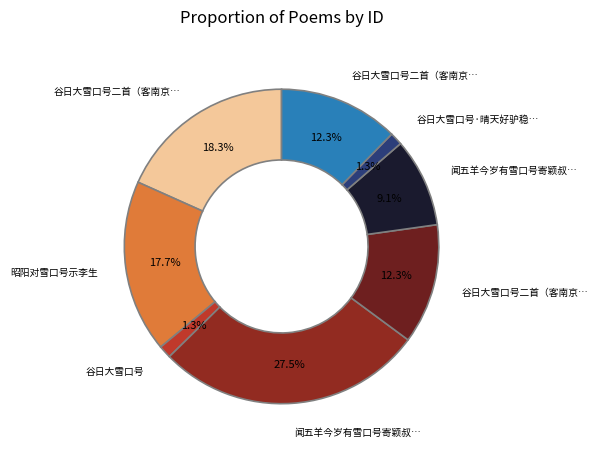

How many segments does this pie chart have?

8